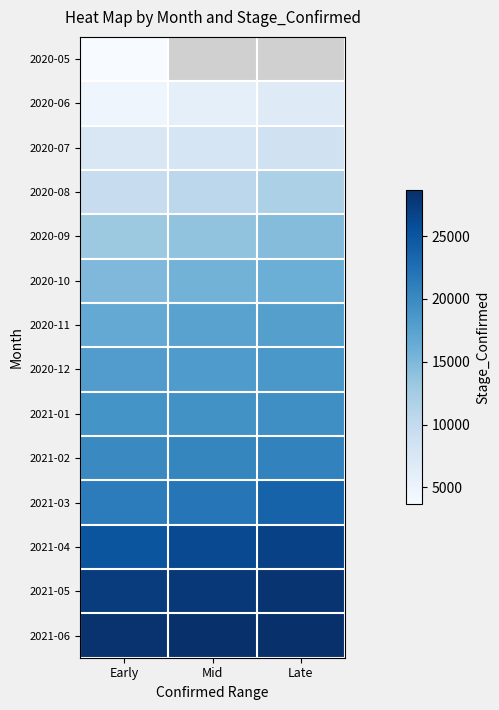

What is the difference between the 2021-04 values at Mid and Late?

834.0